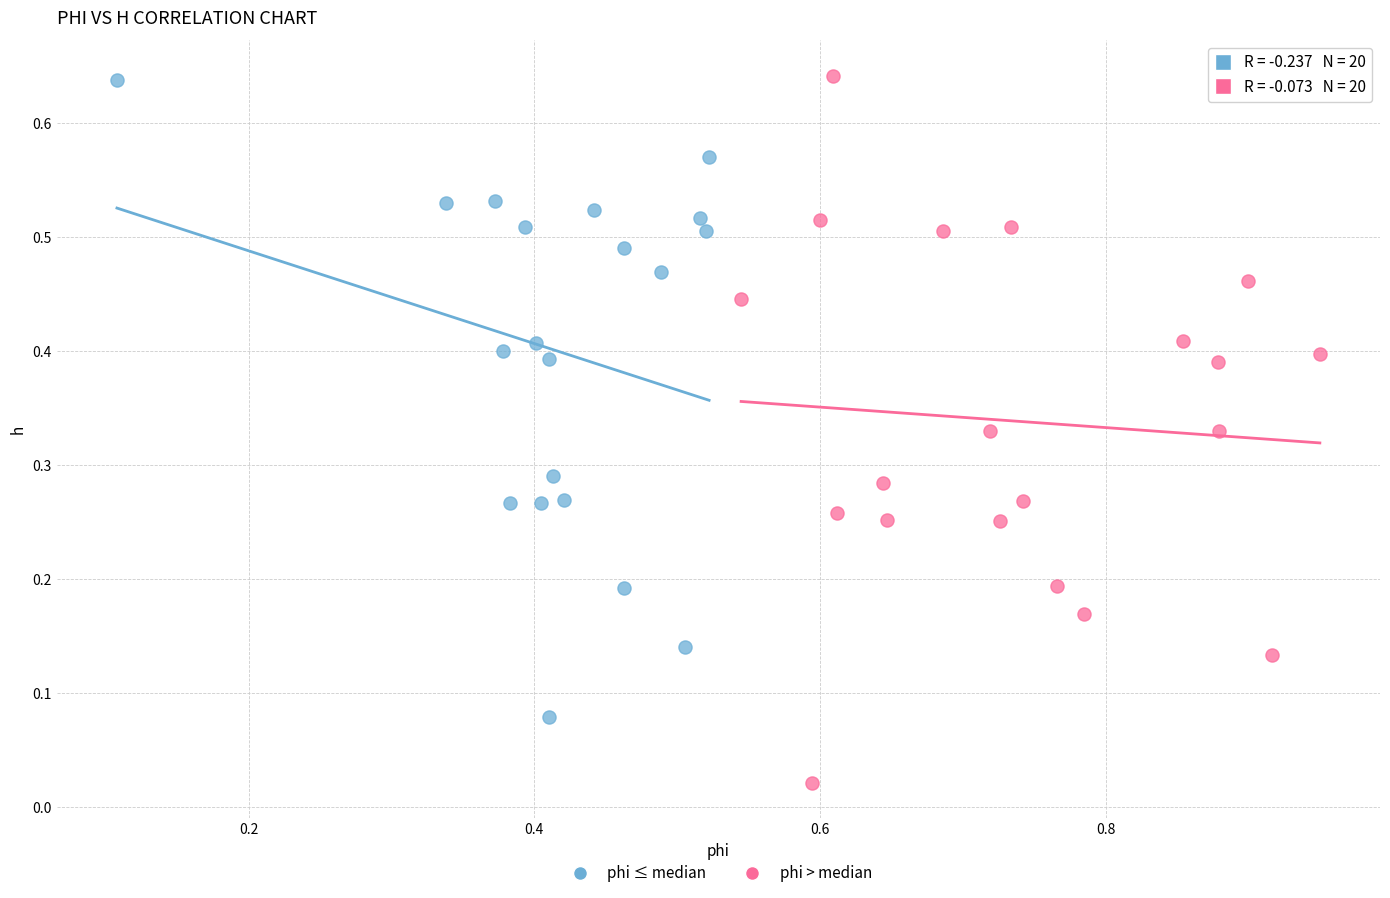

Which series contains the lowest Y value?

phi > median